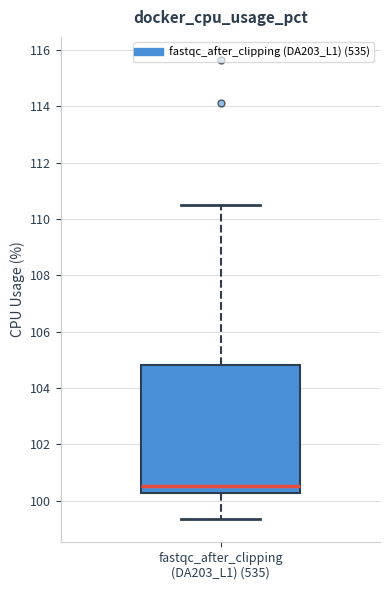

Where is the upper edge of the box for fastqc_after_clipping (DA203_L1) (535) on the y-axis? The values are not printed on the chart, so give them approximately, as read against the axis.

104.8